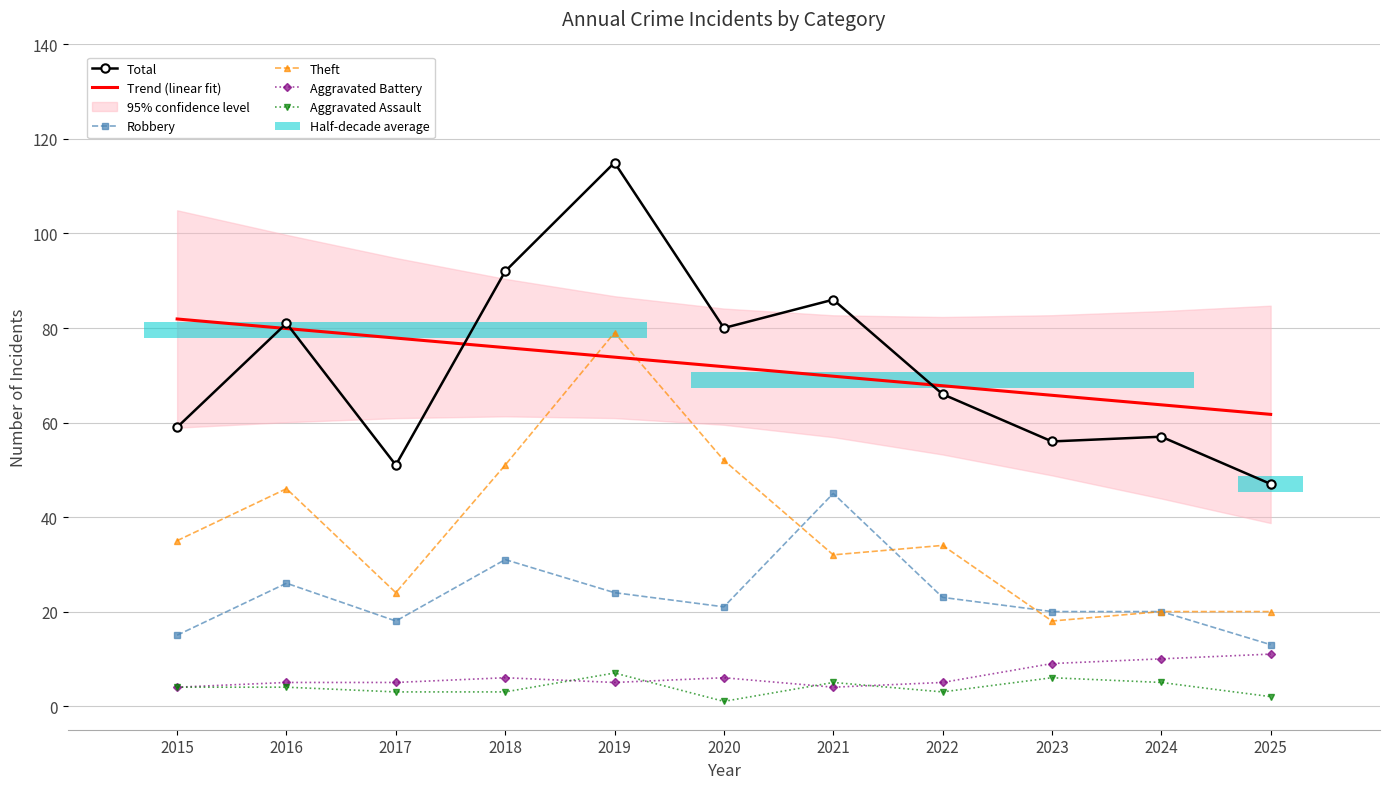

Reading left to right, transcribe all the data shown in this chart.

Total: 2015=59.0	2016=81.0	2017=51.0	2018=92.0	2019=115.0	2020=80.0	2021=86.0	2022=66.0	2023=56.0	2024=57.0	2025=47.0
Trend (linear fit): 2015=81.9	2016=79.9	2017=77.9	2018=75.9	2019=73.8	2020=71.8	2021=69.8	2022=67.8	2023=65.8	2024=63.7	2025=61.7
Robbery: 2015=15.0	2016=26.0	2017=18.0	2018=31.0	2019=24.0	2020=21.0	2021=45.0	2022=23.0	2023=20.0	2024=20.0	2025=13.0
Theft: 2015=35.0	2016=46.0	2017=24.0	2018=51.0	2019=79.0	2020=52.0	2021=32.0	2022=34.0	2023=18.0	2024=20.0	2025=20.0
Aggravated Battery: 2015=4.0	2016=5.0	2017=5.0	2018=6.0	2019=5.0	2020=6.0	2021=4.0	2022=5.0	2023=9.0	2024=10.0	2025=11.0
Aggravated Assault: 2015=4.0	2016=4.0	2017=3.0	2018=3.0	2019=7.0	2020=1.0	2021=5.0	2022=3.0	2023=6.0	2024=5.0	2025=2.0